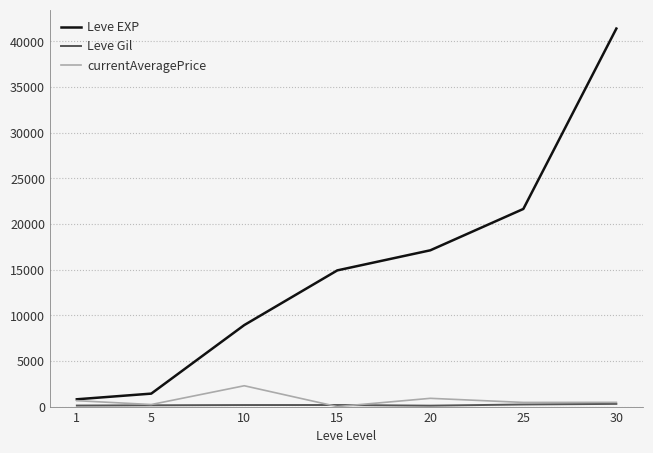

What is the lowest value of the Leve EXP series?

800.0